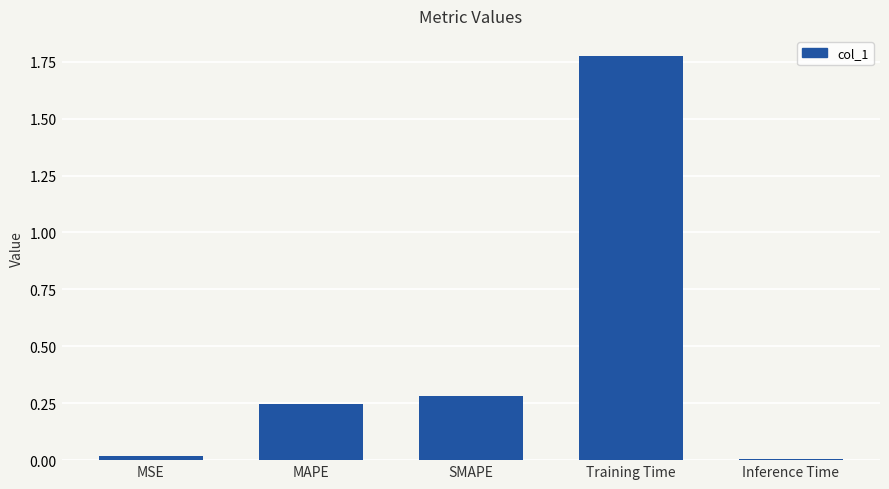

What is the sum of all values?

2.3